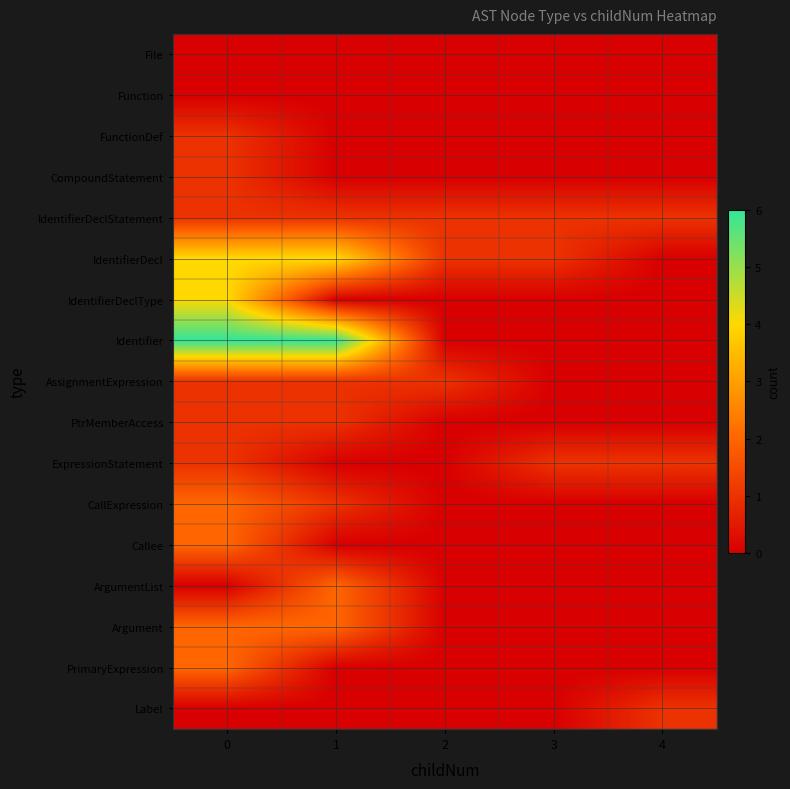

Which series has the largest total across all categories?

Identifier